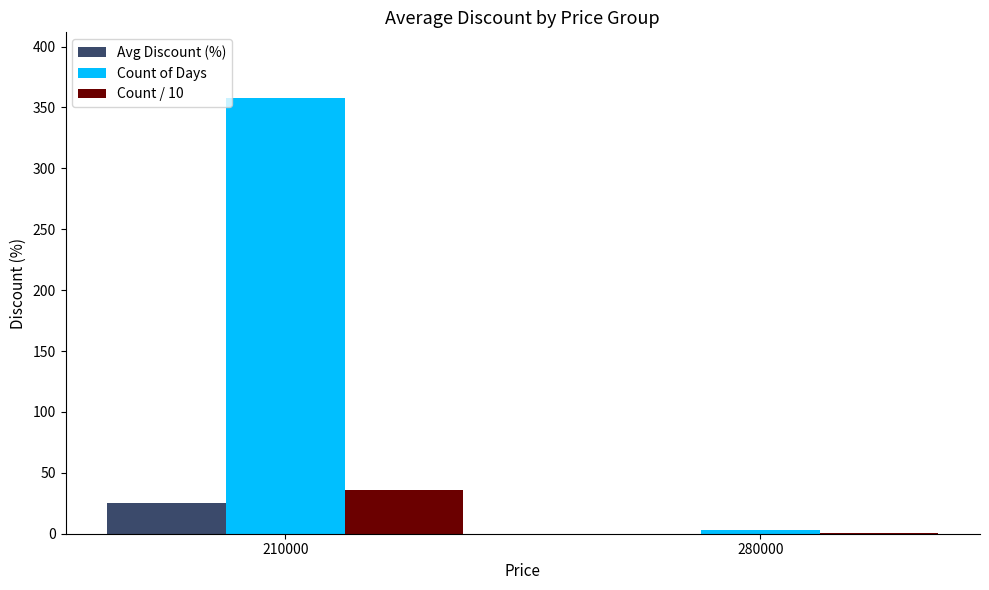

Count the number of data series in this chart.

3